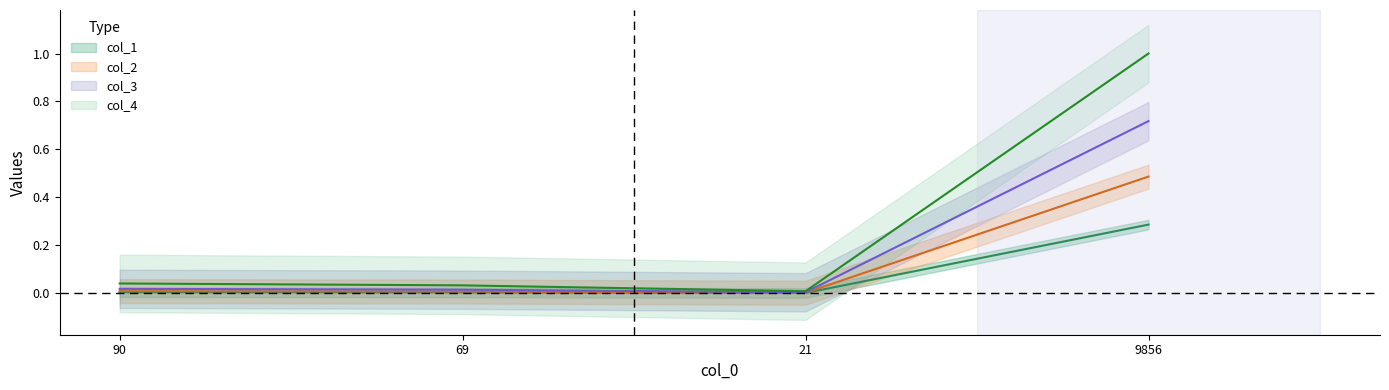

What are all the series names shown in the legend?

col_1, col_2, col_3, col_4